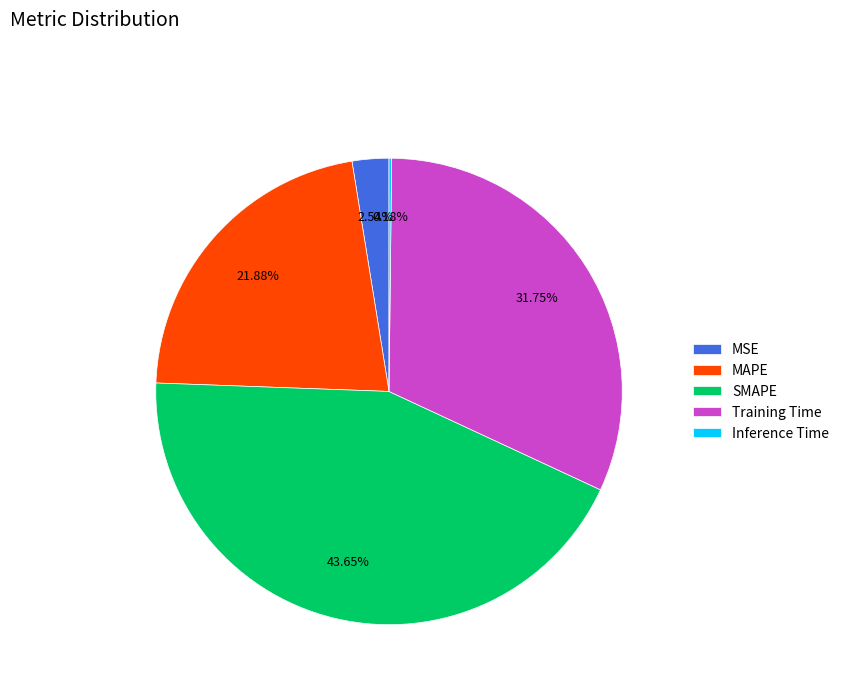

To the nearest percent, what is the difference between the largest and smallest slice percentages?

43%